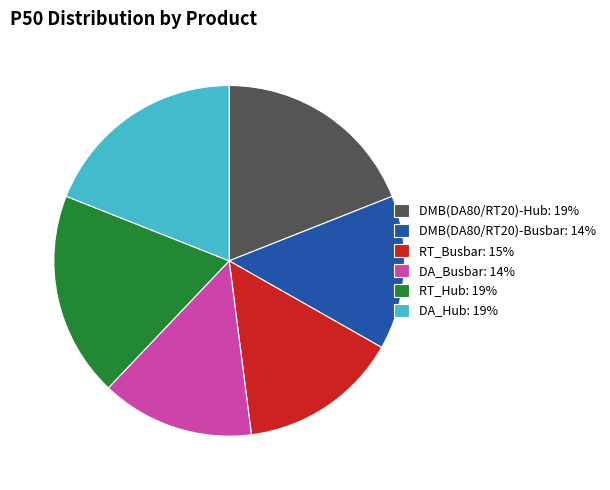

Is there any slice that represents more than half of the pie?

No